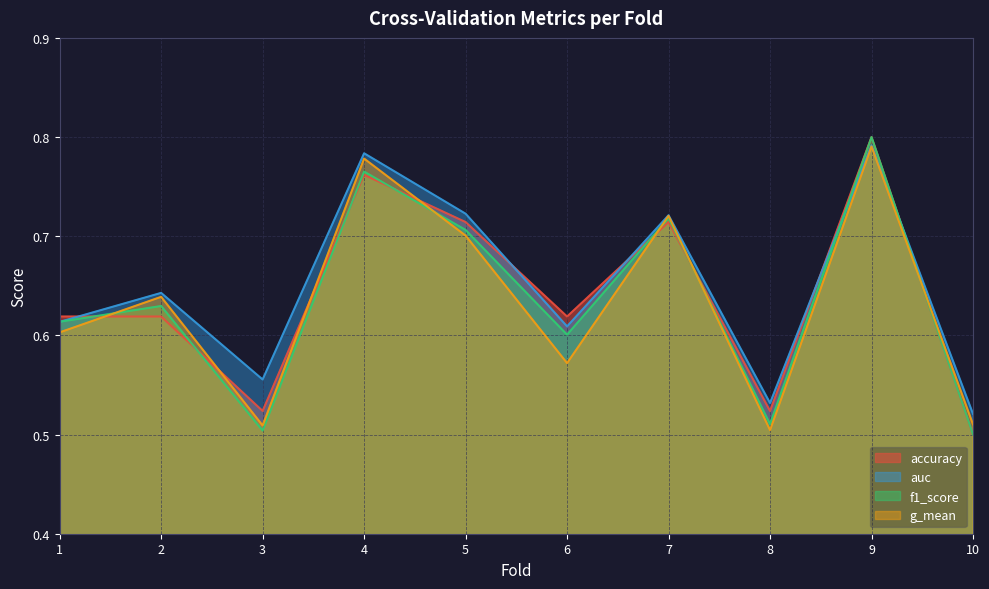

At which category is the sum across all series the highest?

9